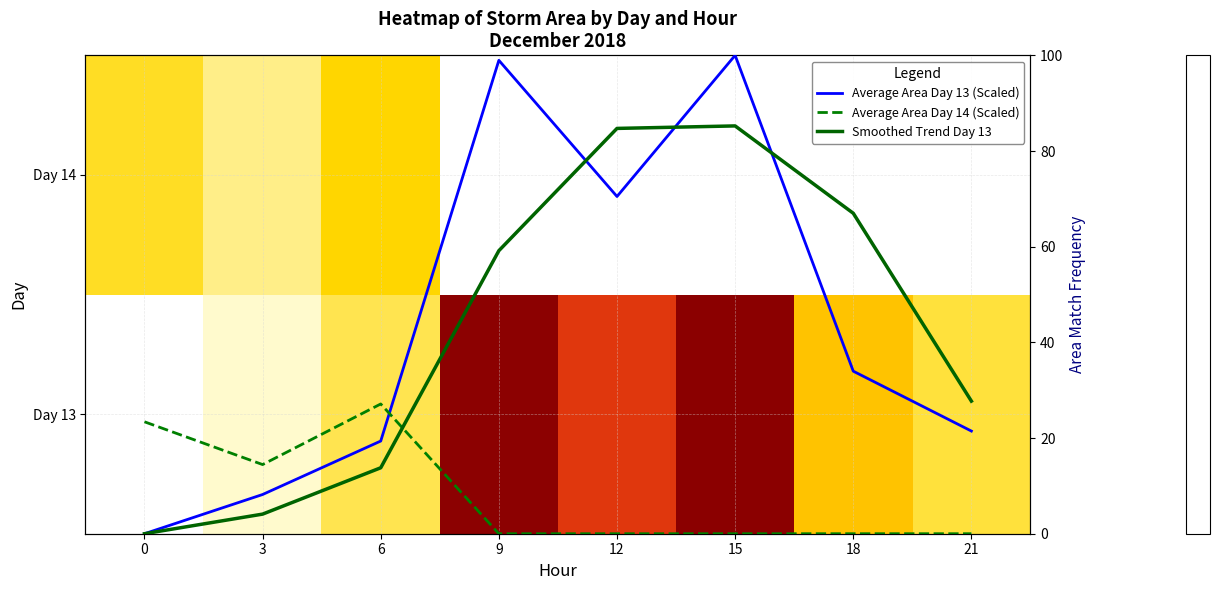

At which category does the chart reach its minimum across all series?

9